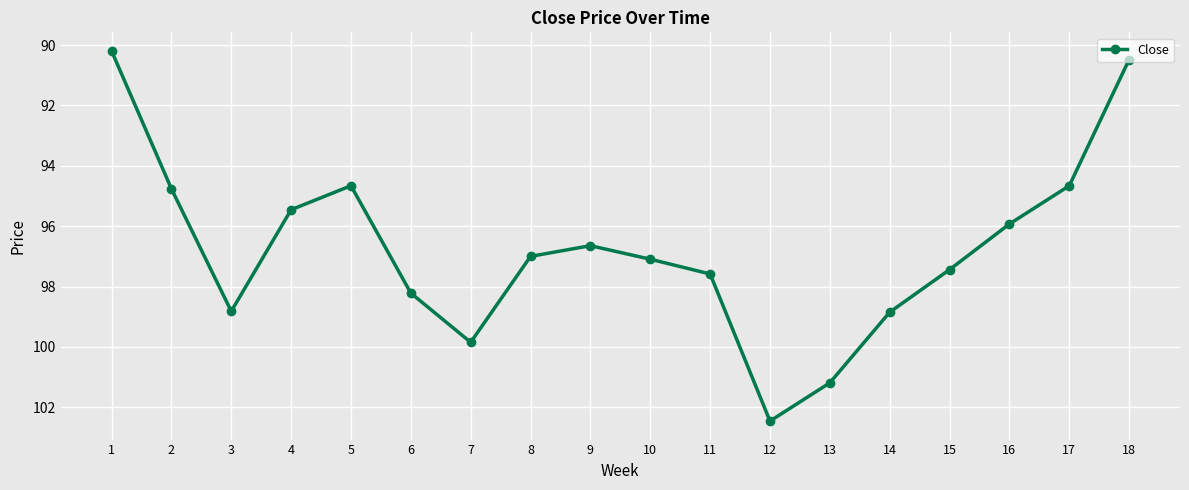

What is the average value?

96.7